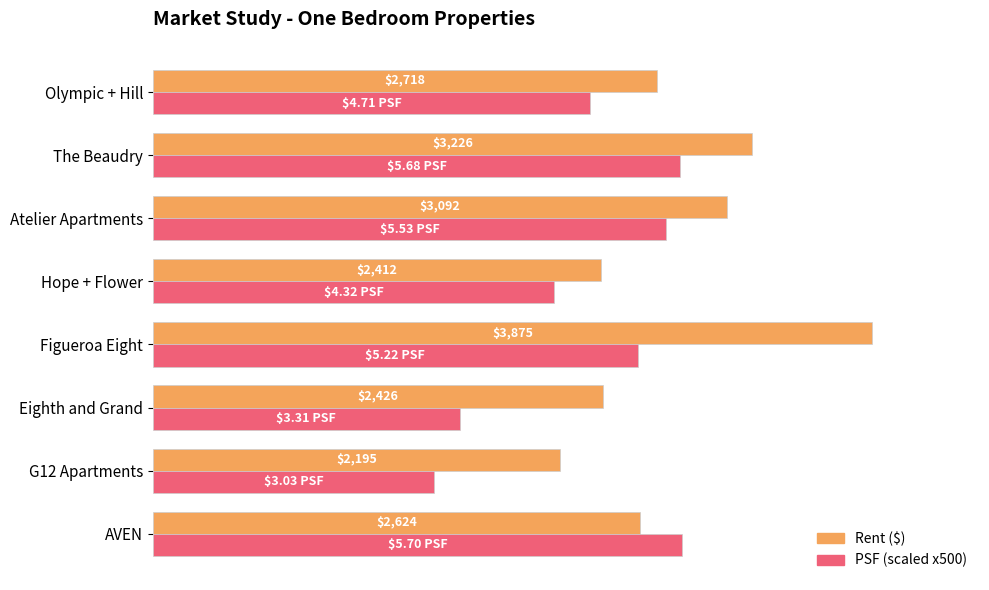

At which category is the sum across all series the highest?

Figueroa Eight